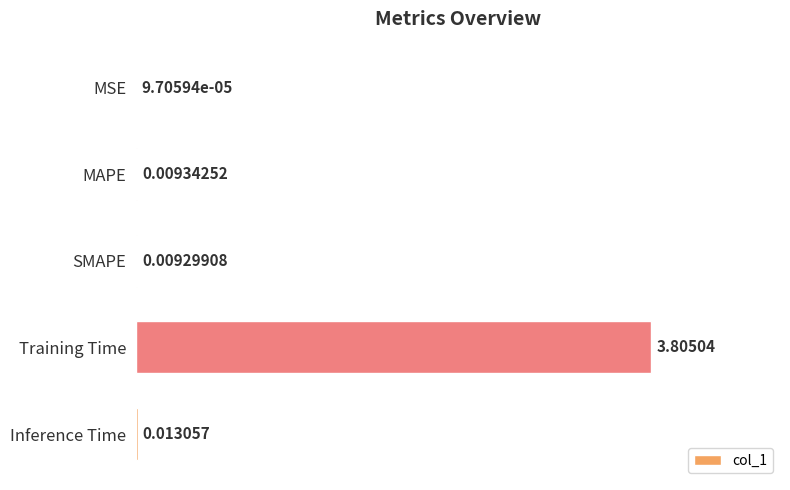

Between MSE and Training Time, which is larger?

Training Time